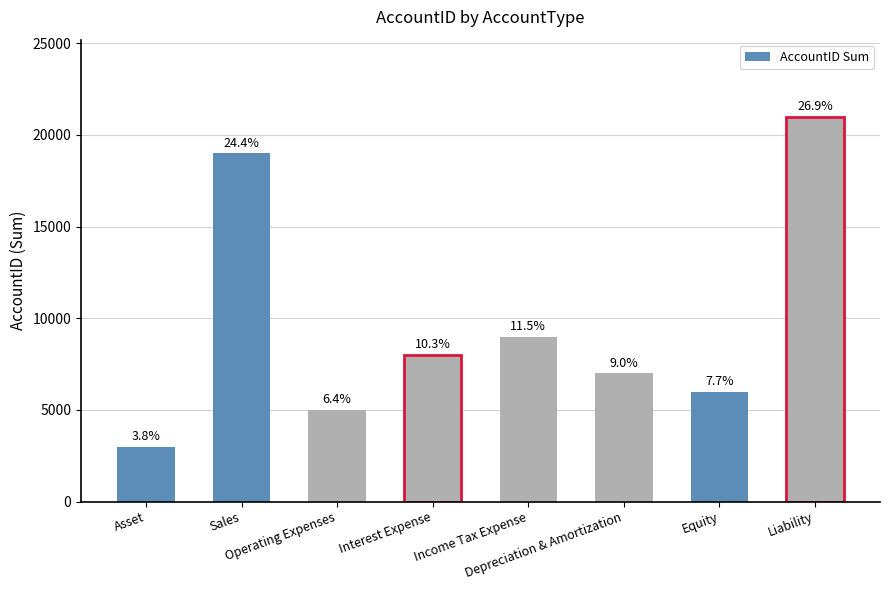

Are the bars horizontal?

No